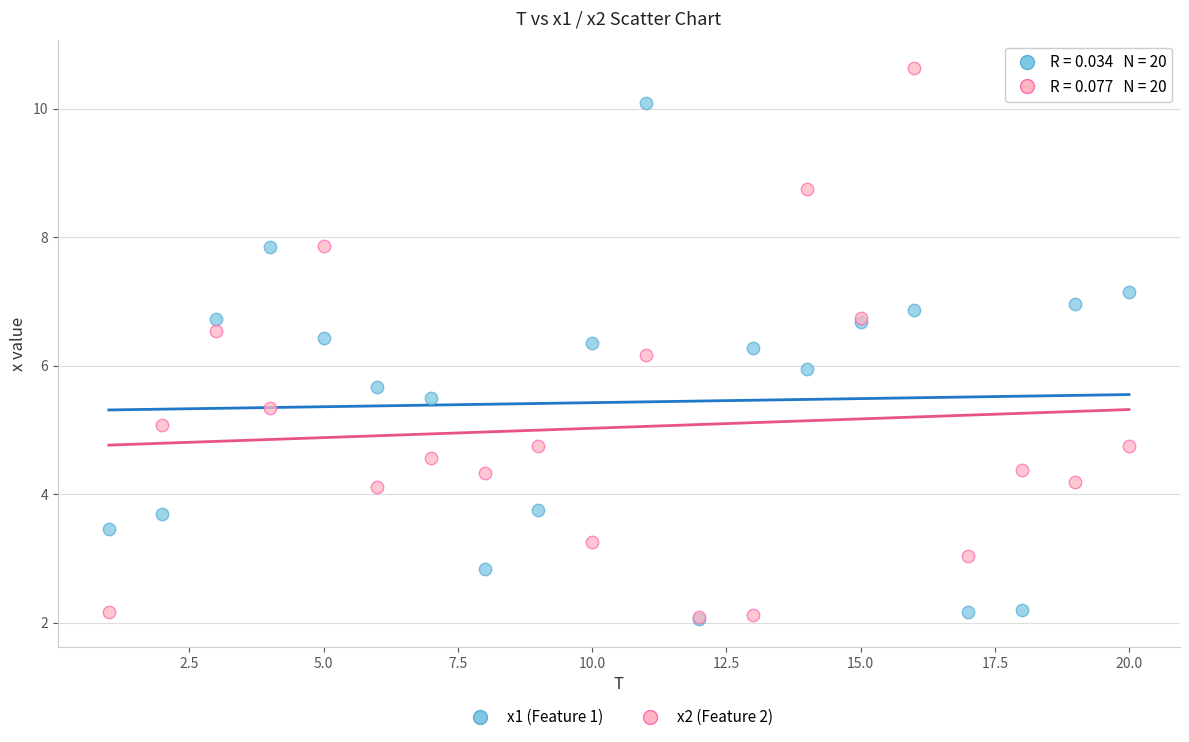

What are all the series names shown in the legend?

x1 (Feature 1), x2 (Feature 2)